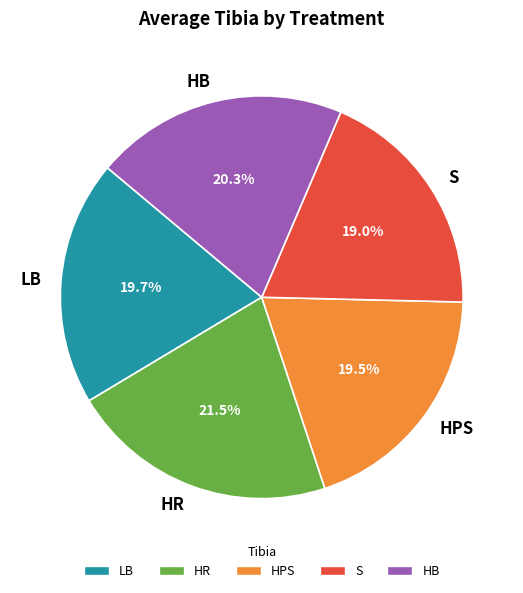

How many segments does this pie chart have?

5